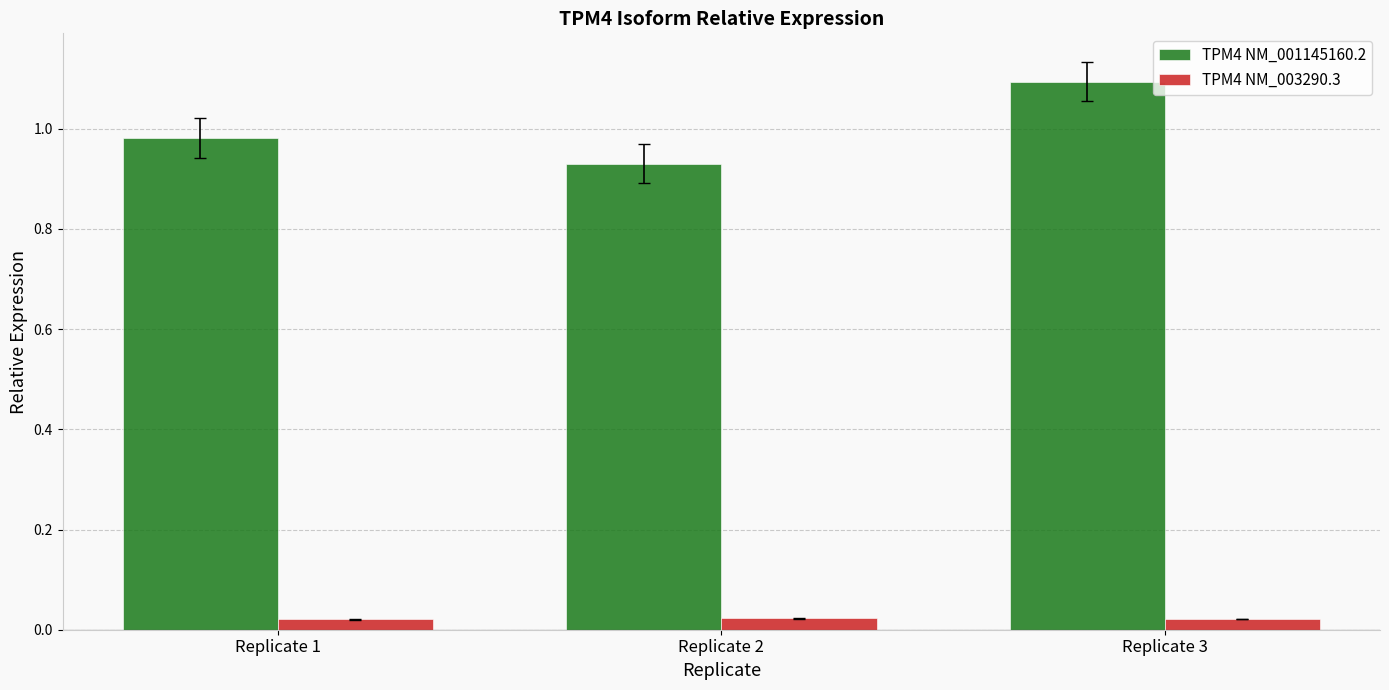

List the labels in order of TPM4 NM_001145160.2 value, smallest first.

Replicate 2, Replicate 1, Replicate 3